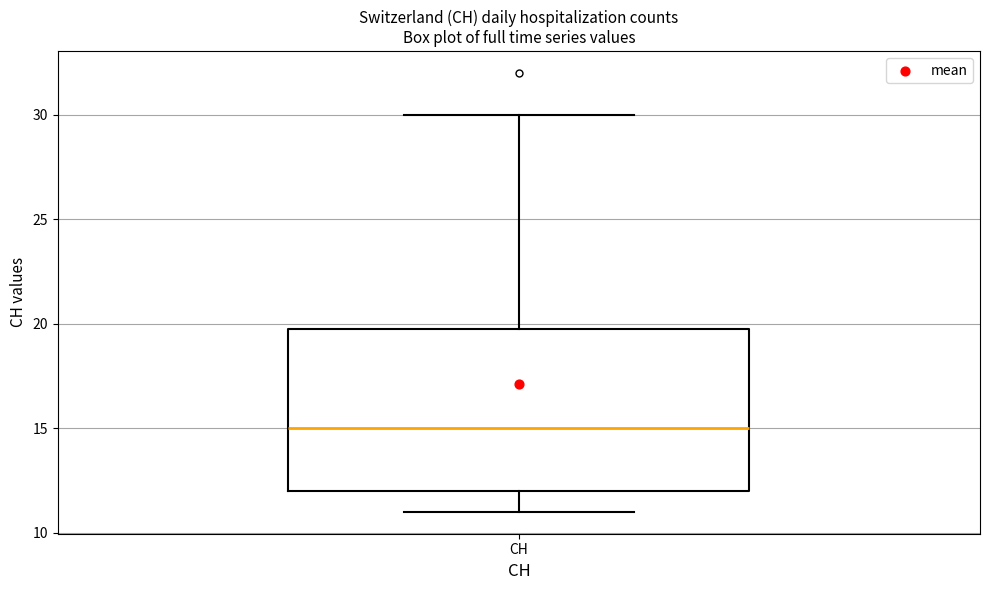

Read this box plot against the y-axis: the position of the median line, the range covered by the box, and the ends of both whiskers. The values are not printed on the chart, so give them approximately, as read against the axis.

median 15, box 12 to 20, whiskers 11 to 30